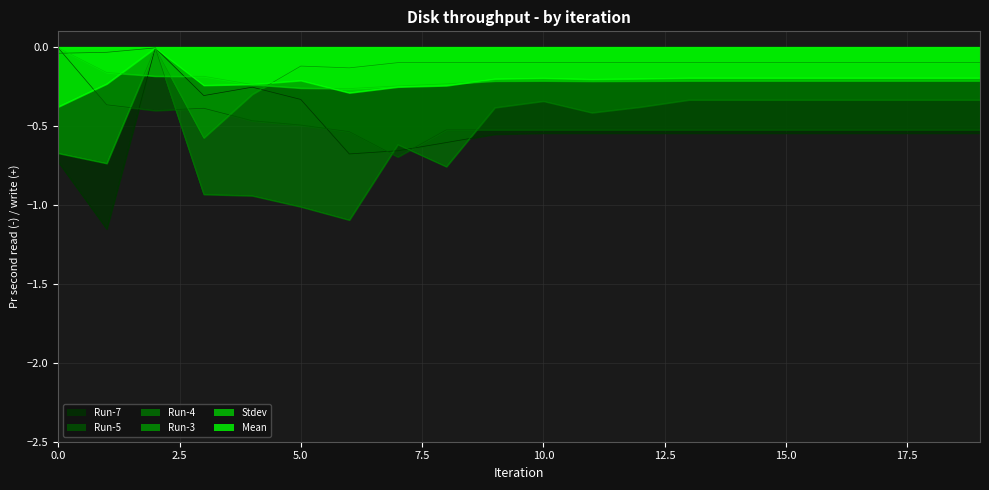

Does the chart display data point markers on the line(s)?

No